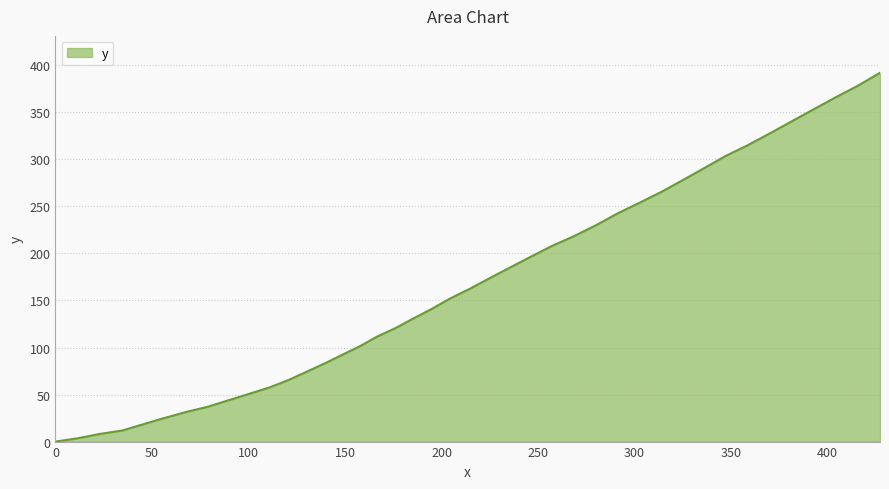

What is the maximum value shown in the chart?

392.1